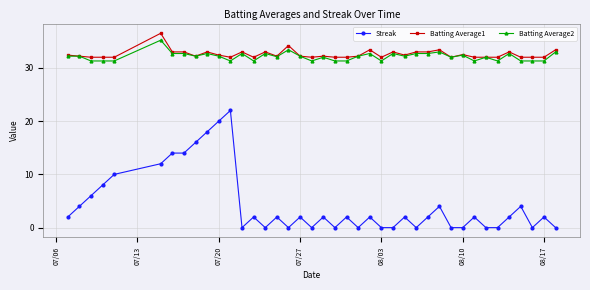

Which series has the largest range (max minus min)?

Streak